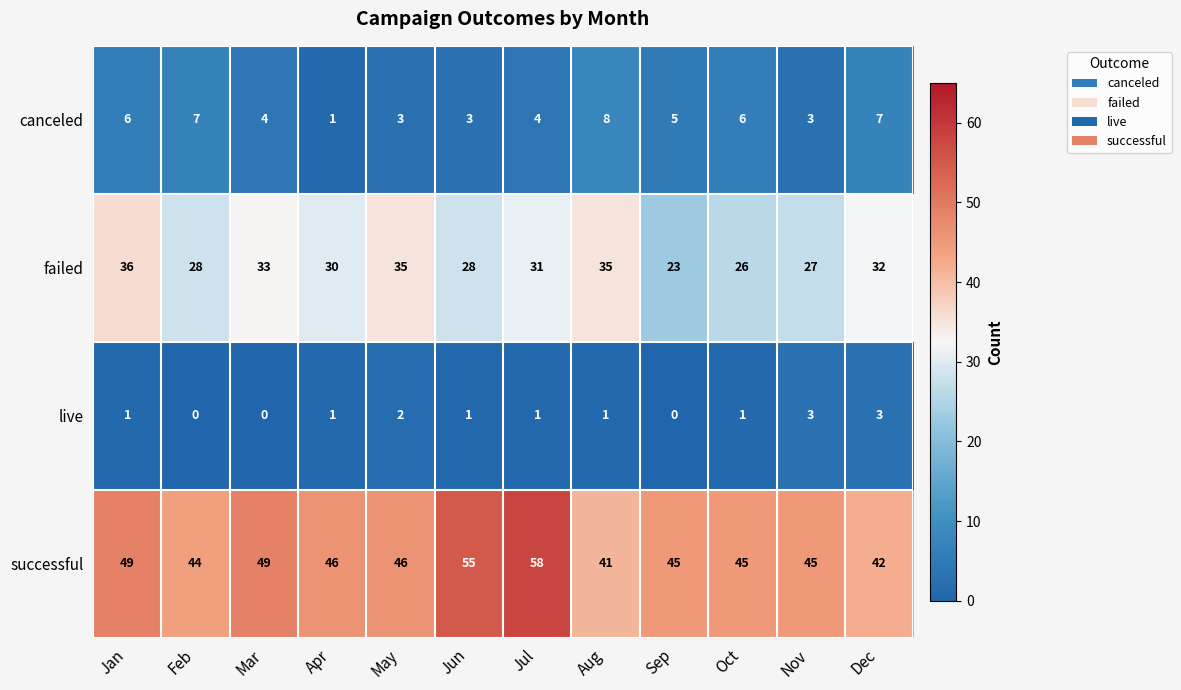

What is the maximum value for live?

3